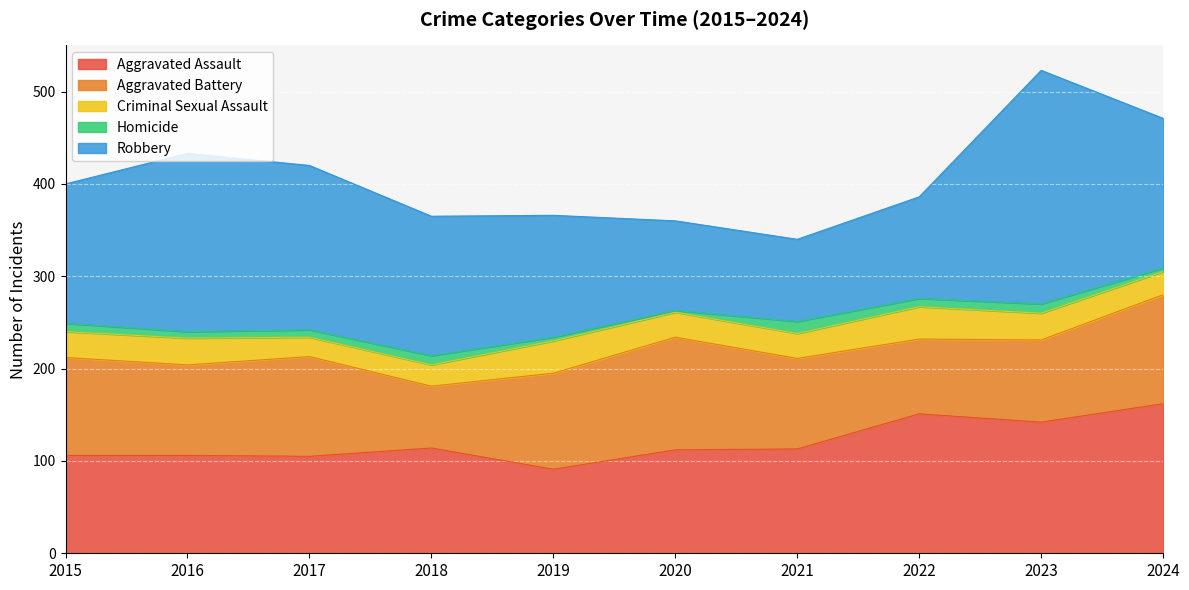

What is the minimum value for Aggravated Battery?

67